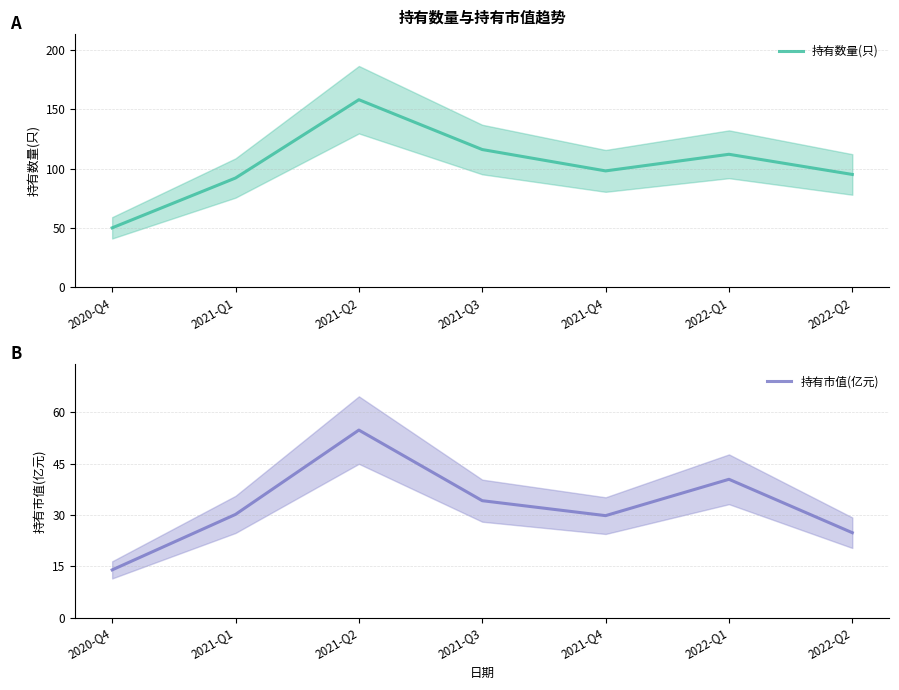

Is the value of 持有市值(亿元) at 2021-Q2 greater than the value of 持有数量(只) at 2021-Q3?

No